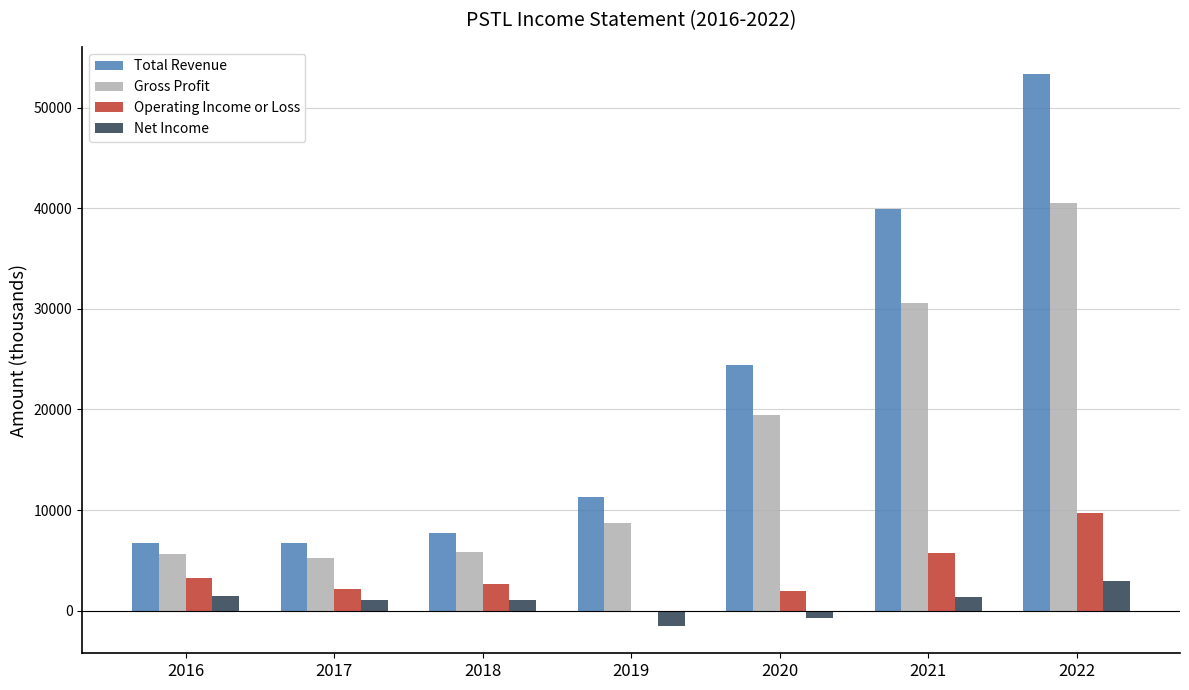

What is the sum of all Total Revenue values?

150000